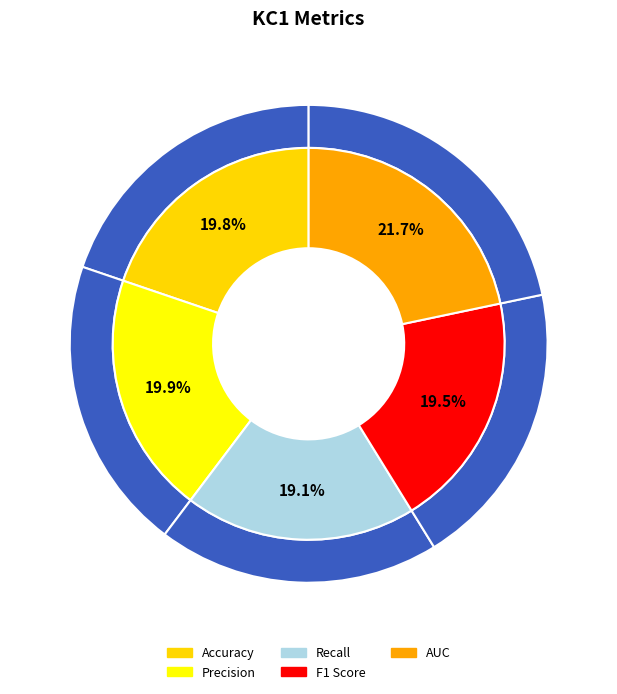

Which slice is the smallest?

Recall